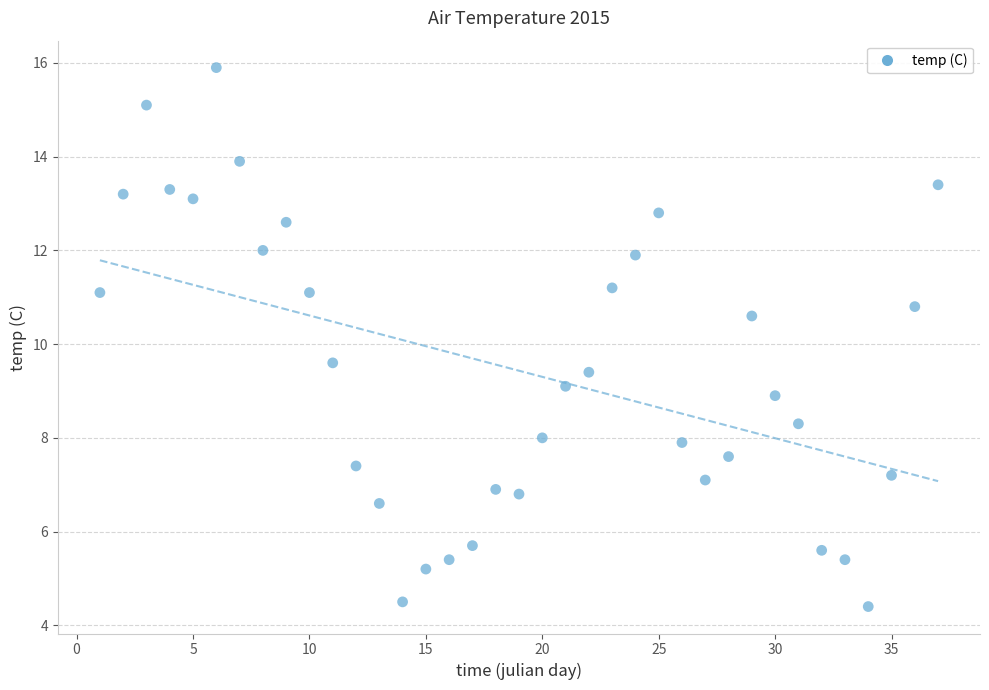

What is the range of Y values (max minus min)?

11.5